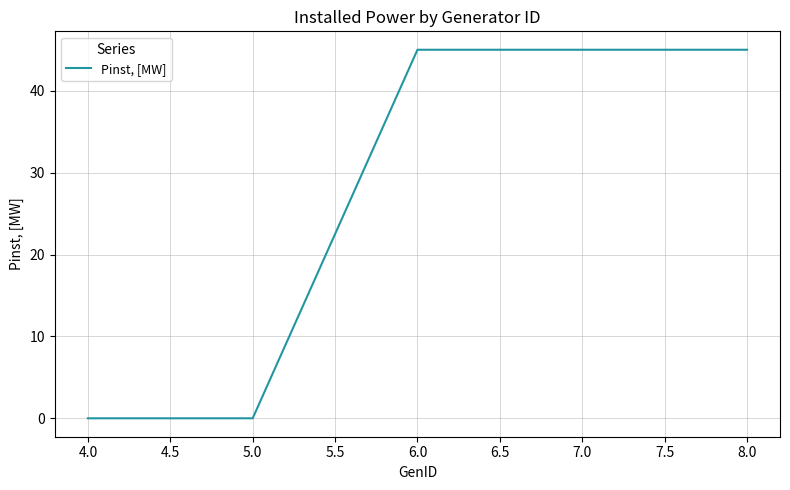

What is the greatest value displayed?

45